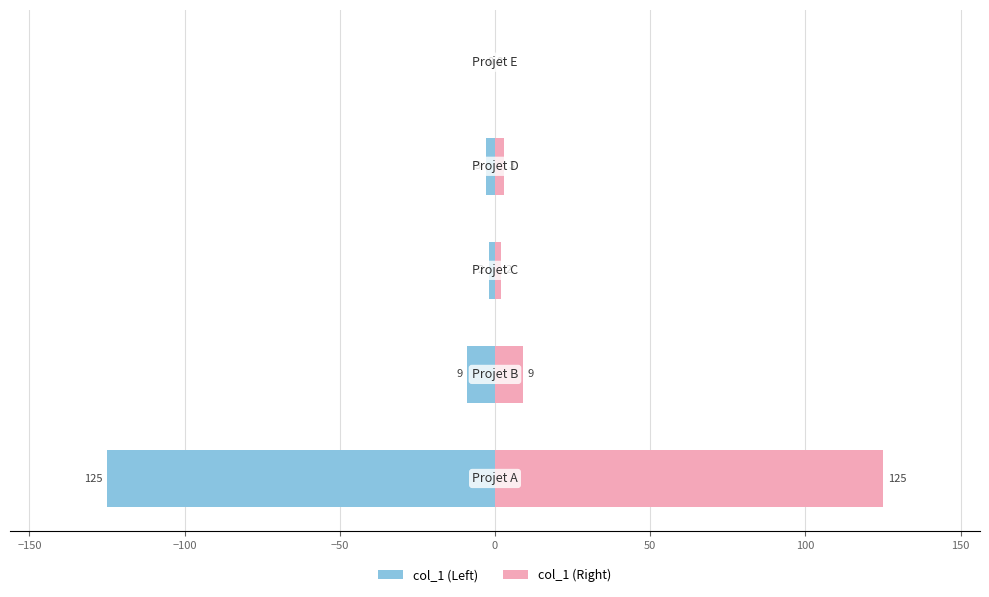

Reading left to right, what are all the values shown in this chart?

col_1 (Left): −200=-125	−150=-9	−100=-2	−50=-3	0=0
col_1 (Right): −200=125	−150=9	−100=2	−50=3	0=0